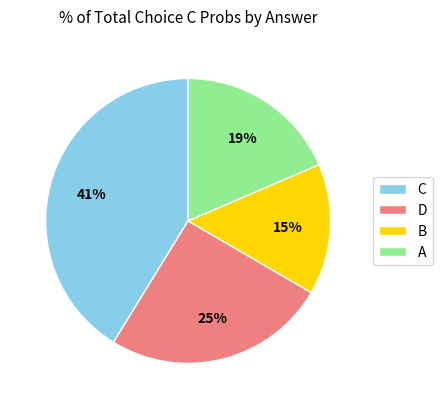

Combined, do C and D account for over 50%?

Yes